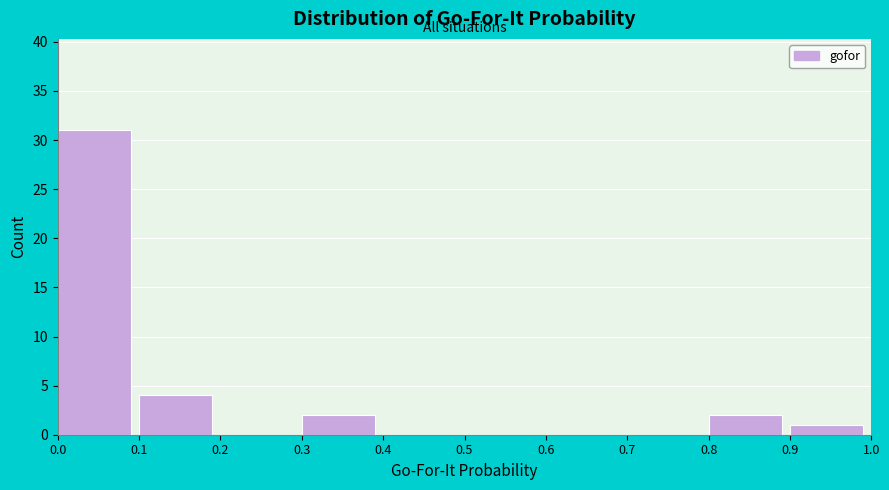

Reading left to right, list every bar in this chart as the range it spans on the x-axis followed by its height. The values are not printed on the chart, so give them approximately, as read against the axis.

0.0 to 0.1: 31
0.1 to 0.2: 4
0.2 to 0.3: 0
0.3 to 0.4: 2
0.4 to 0.5: 0
0.5 to 0.6: 0
0.6 to 0.7: 0
0.7 to 0.8: 0
0.8 to 0.9: 2
0.9 to 1.0: 1